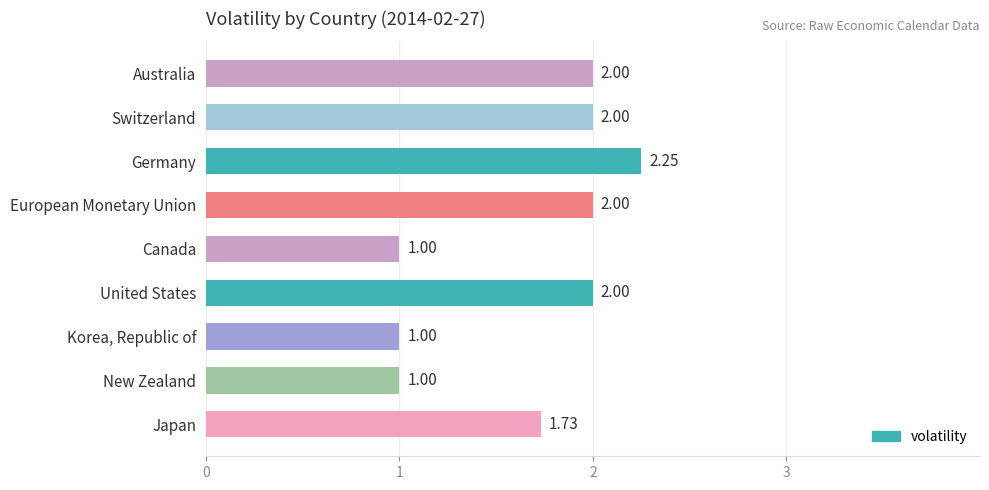

What is the sum of all values?

15.0